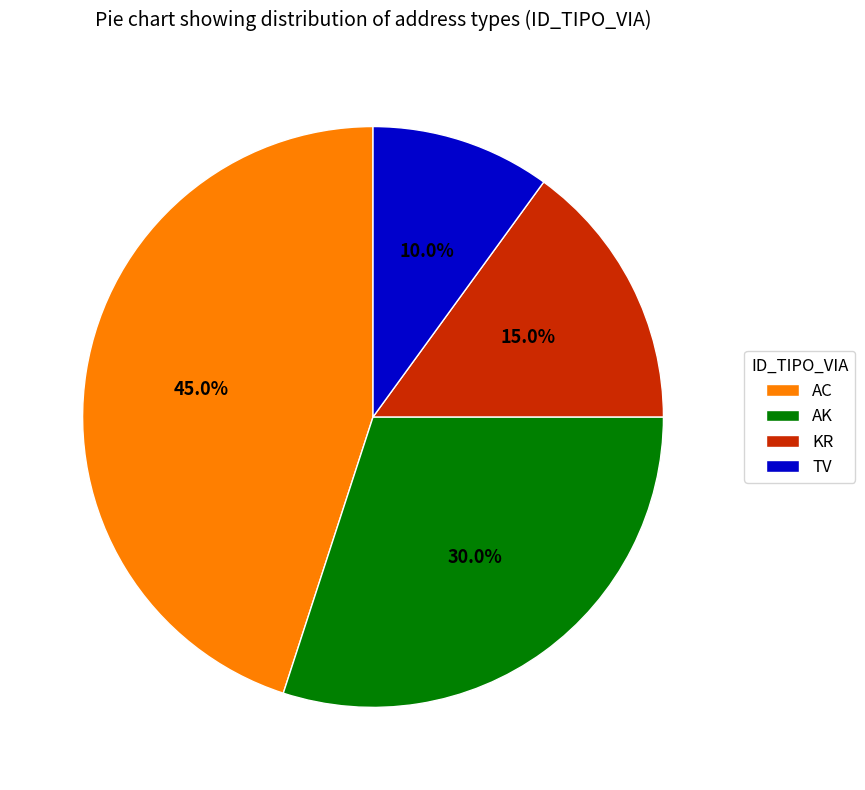

What is the ratio of the value at KR to the value at AC?

0.3